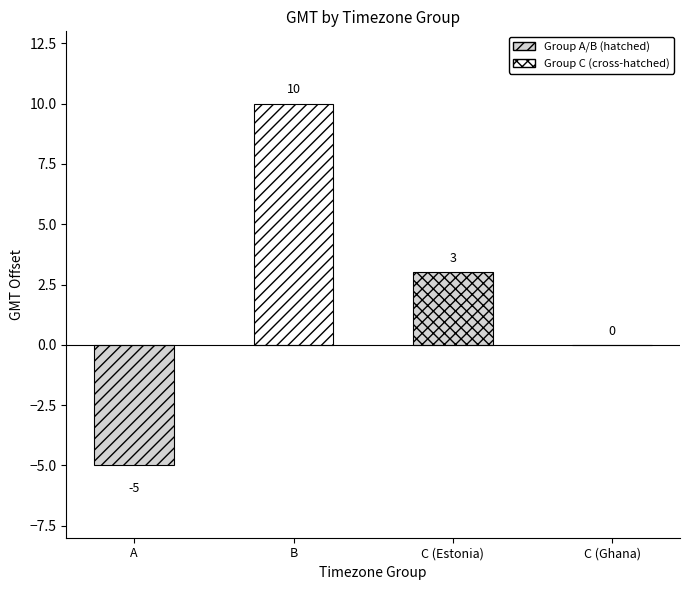

Is it true that the value at C is -5?

False